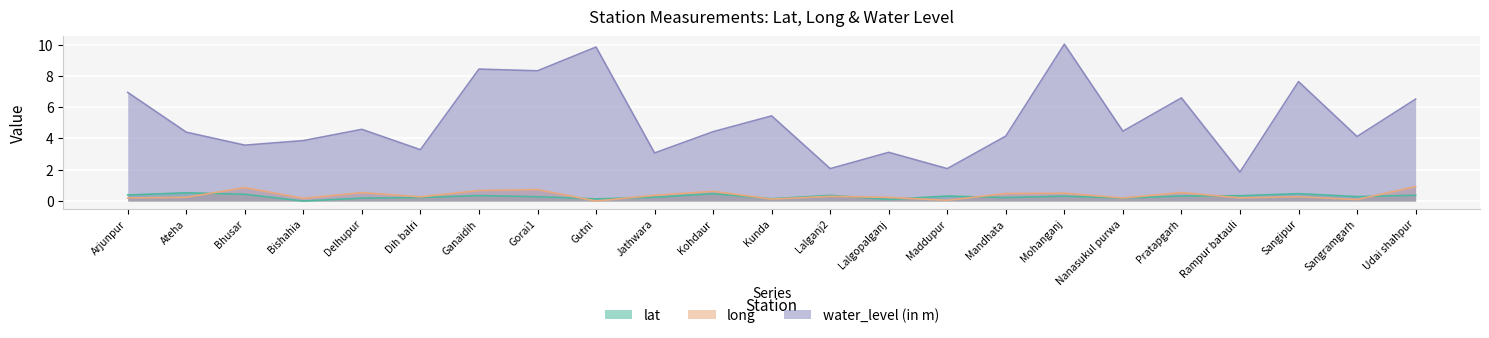

How many data points in water_level (in m) are less than 4?

8